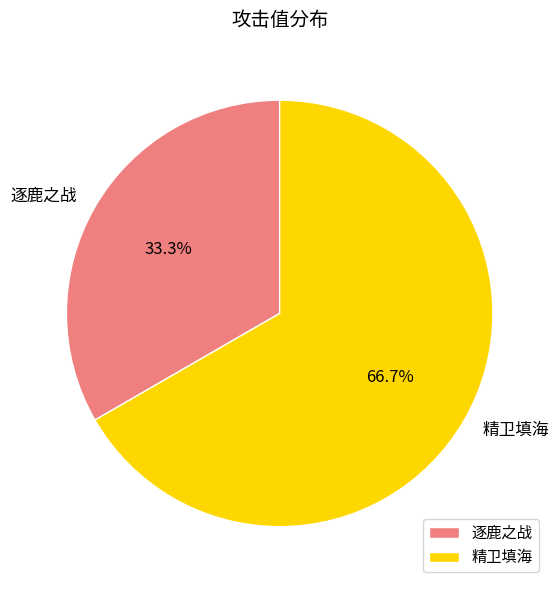

To the nearest percent, what percentage of the pie is 逐鹿之战?

33%